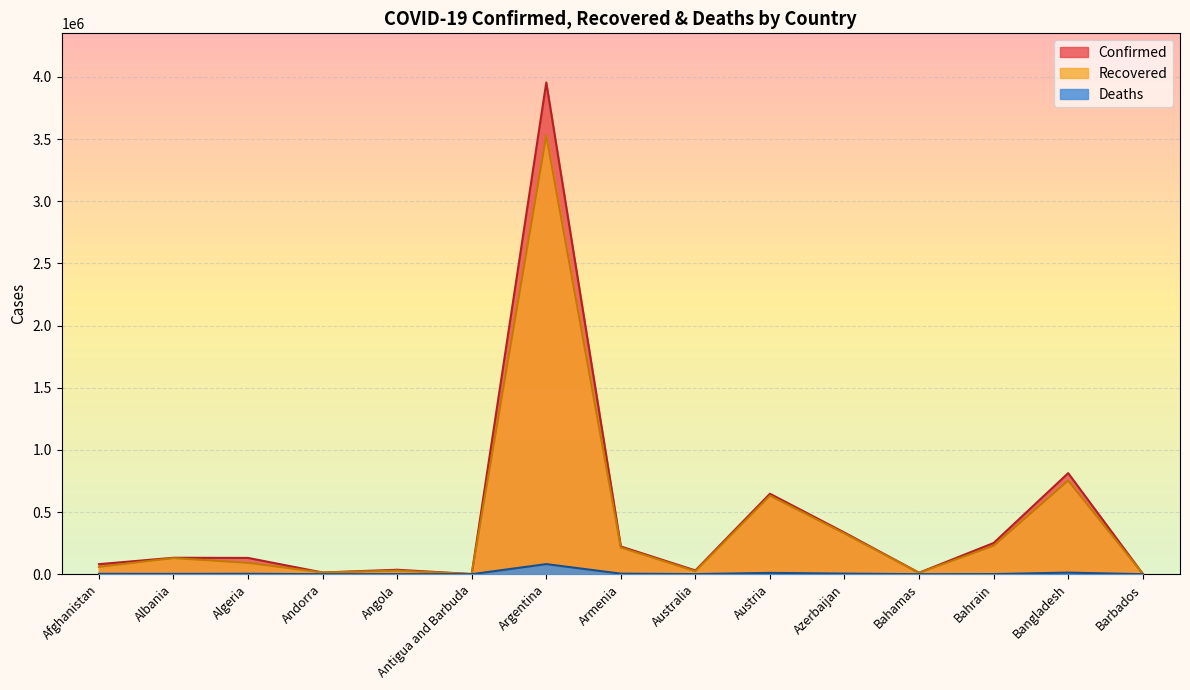

True or false: Deaths has more than 2 interior local peaks.

True